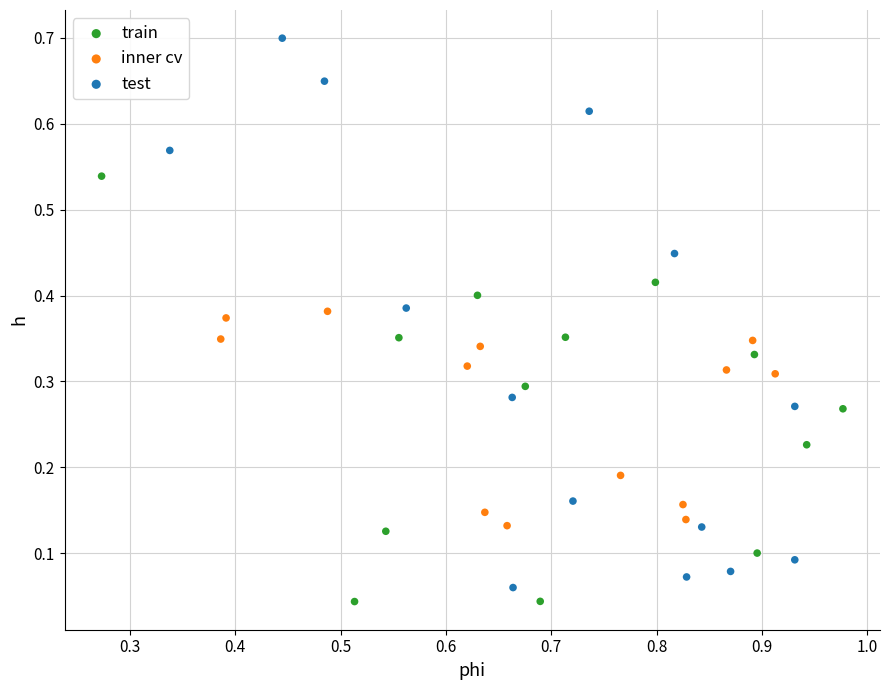

Which series has the largest Y range (max minus min)?

test